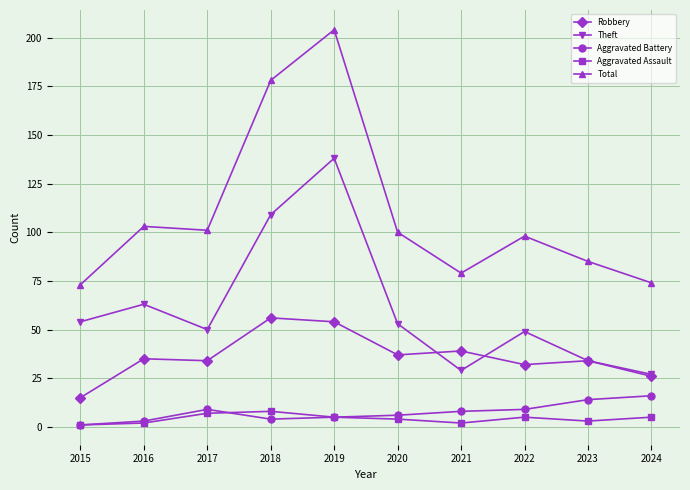

Reading left to right, extract all data points from this chart.

Robbery: 15	35	34	56	54	37	39	32	34	26
Theft: 54	63	50	109	138	53	29	49	34	27
Aggravated Battery: 1	3	9	4	5	6	8	9	14	16
Aggravated Assault: 1	2	7	8	5	4	2	5	3	5
Total: 73	103	101	178	204	100	79	98	85	74